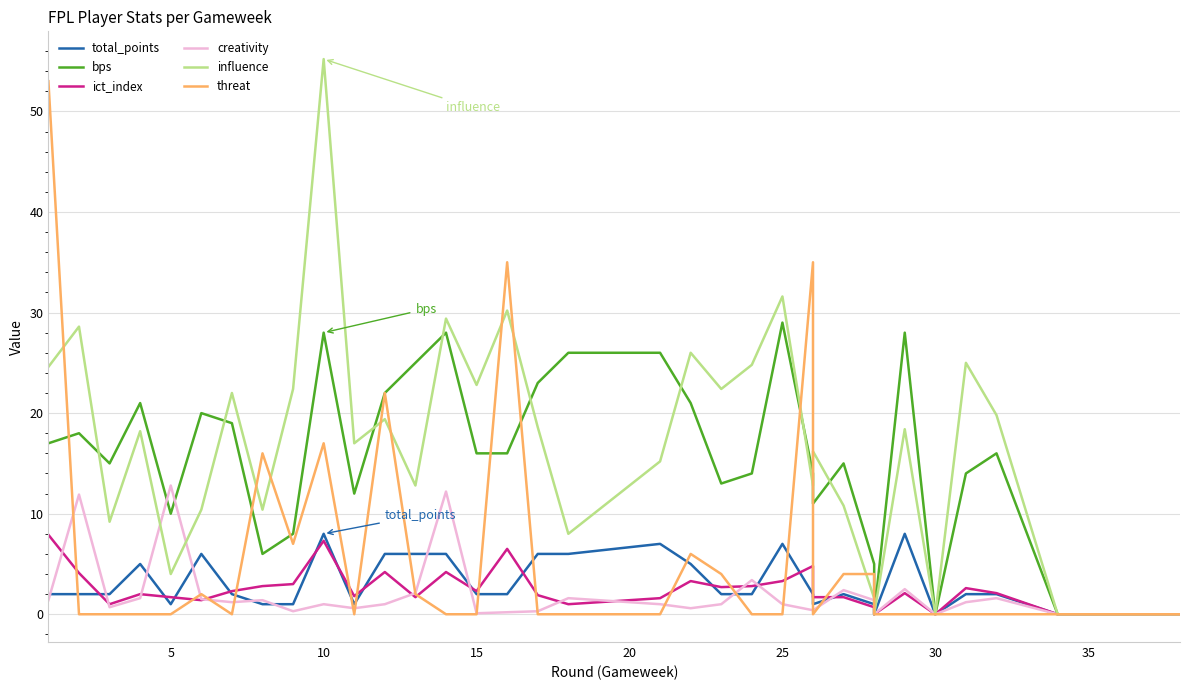

Count the number of categories in the chart.

38